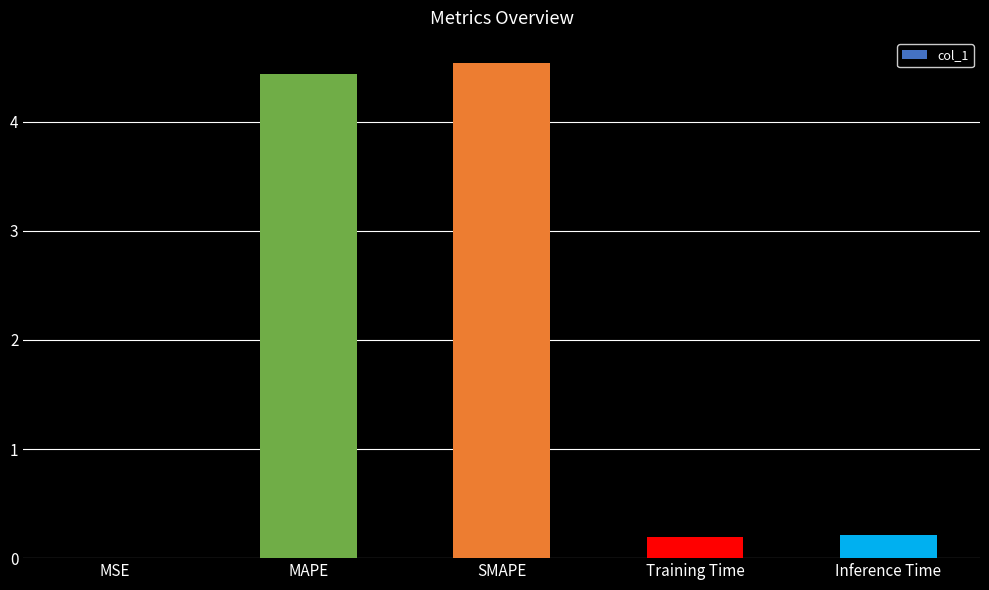

Is it true that the value at SMAPE is 4.5?

True